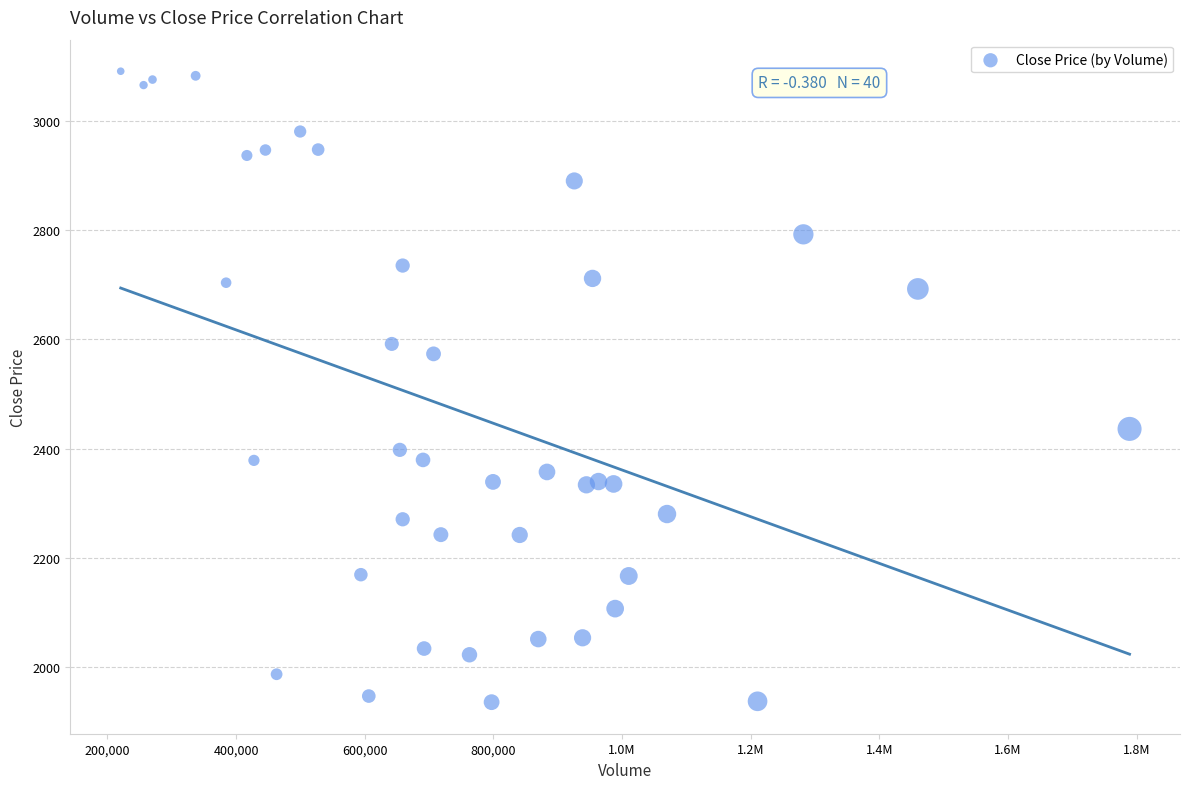

What Y value in the scatter plot is closest to 2513?

2573.4